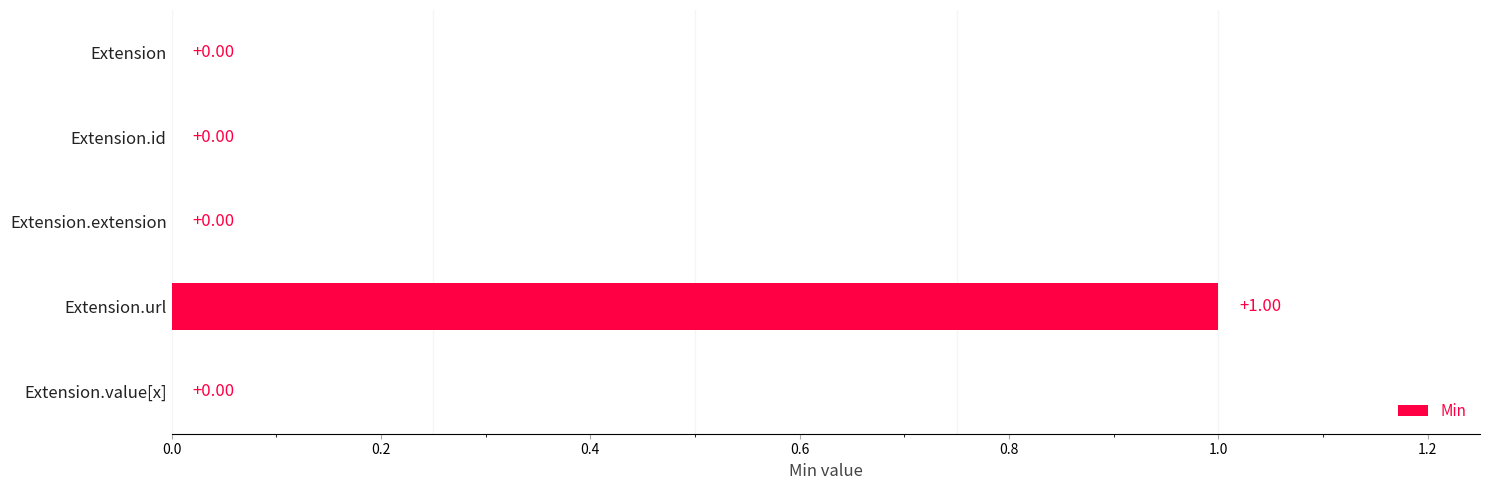

How many series are shown in this chart?

1